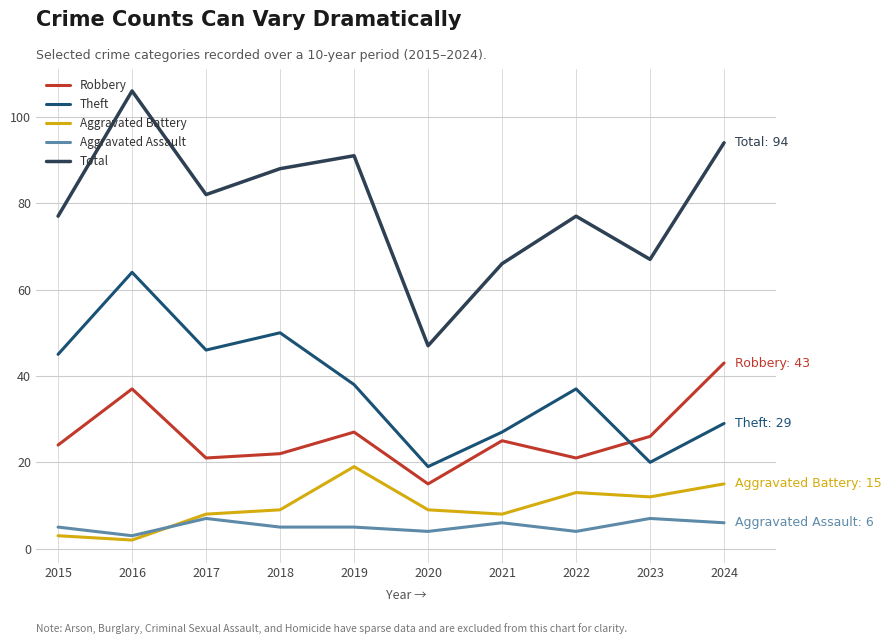

Which series has the largest range (max minus min)?

Total